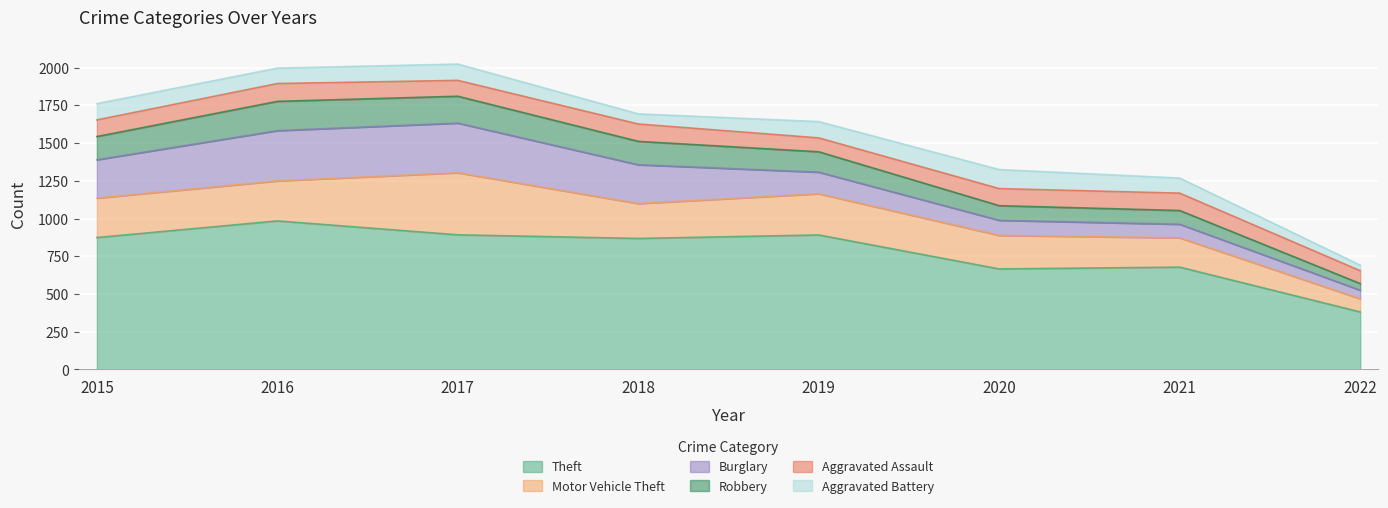

List the labels in order of Theft value, smallest first.

2022, 2020, 2021, 2018, 2015, 2019, 2017, 2016